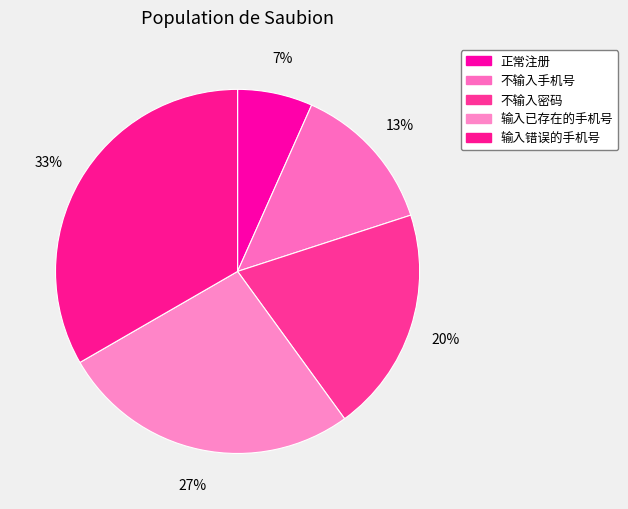

True or false: 不输入密码 accounts for 14% of the total.

False